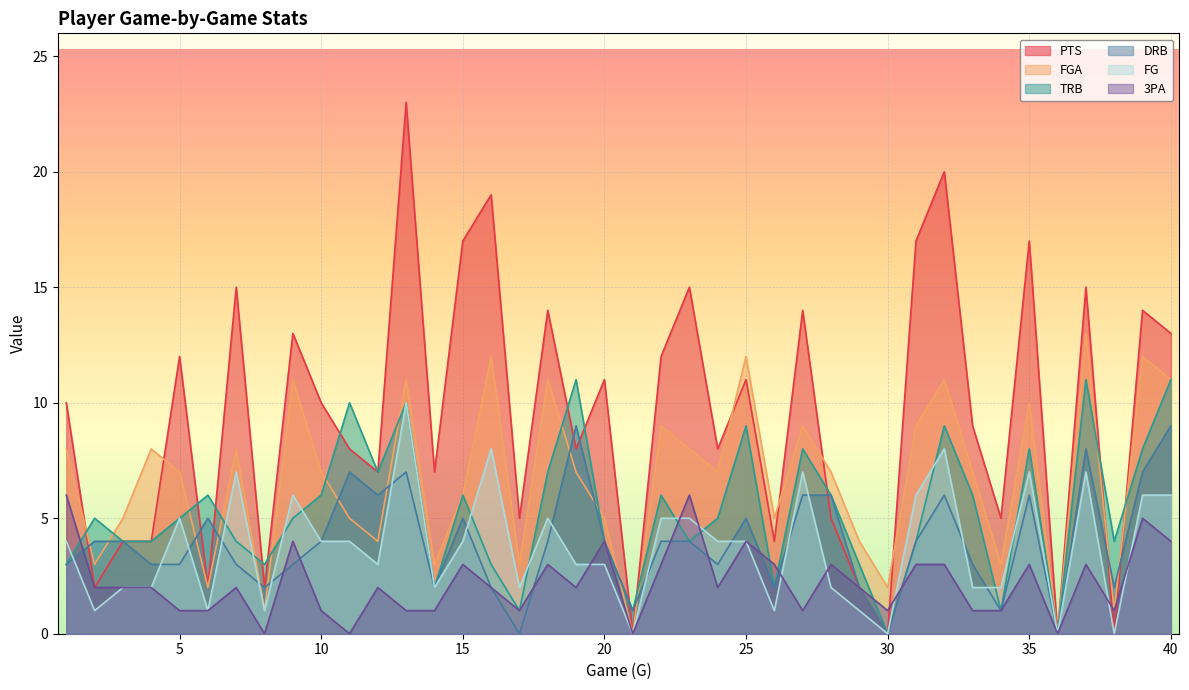

What is the sum of the PTS values at 16 and 25?

30